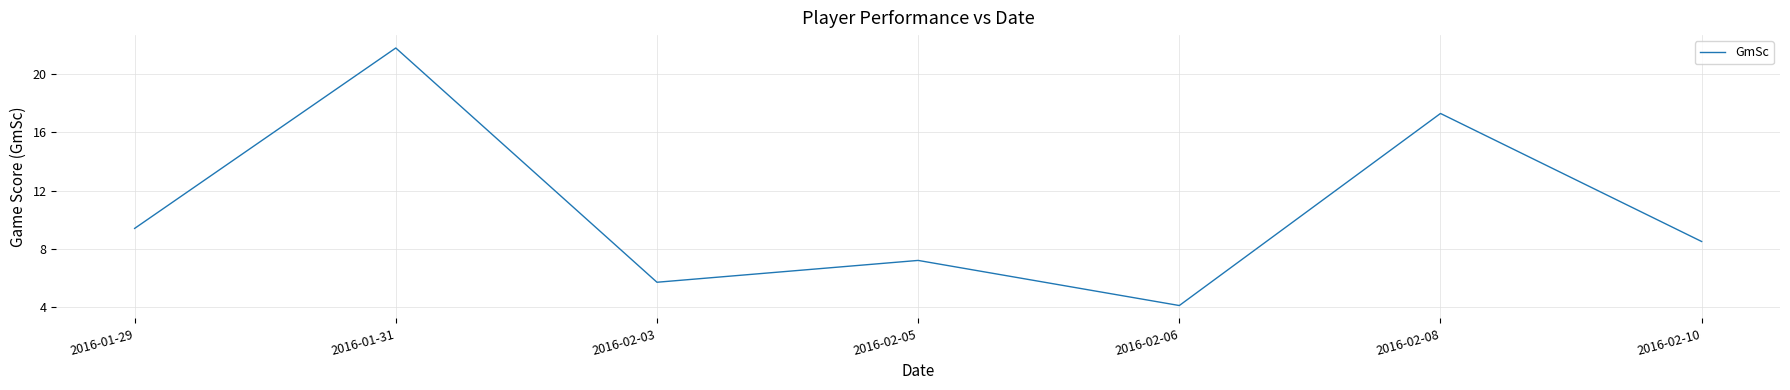

How many lines are shown in the chart?

1